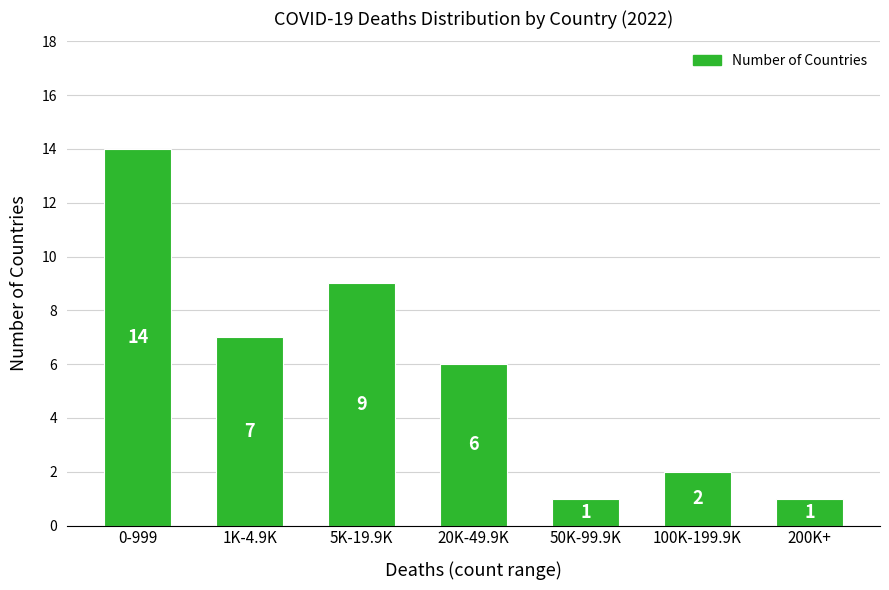

Reading left to right, what are all the values shown in this chart?

0-999=14	1K-4.9K=7	5K-19.9K=9	20K-49.9K=6	50K-99.9K=1	100K-199.9K=2	200K+=1